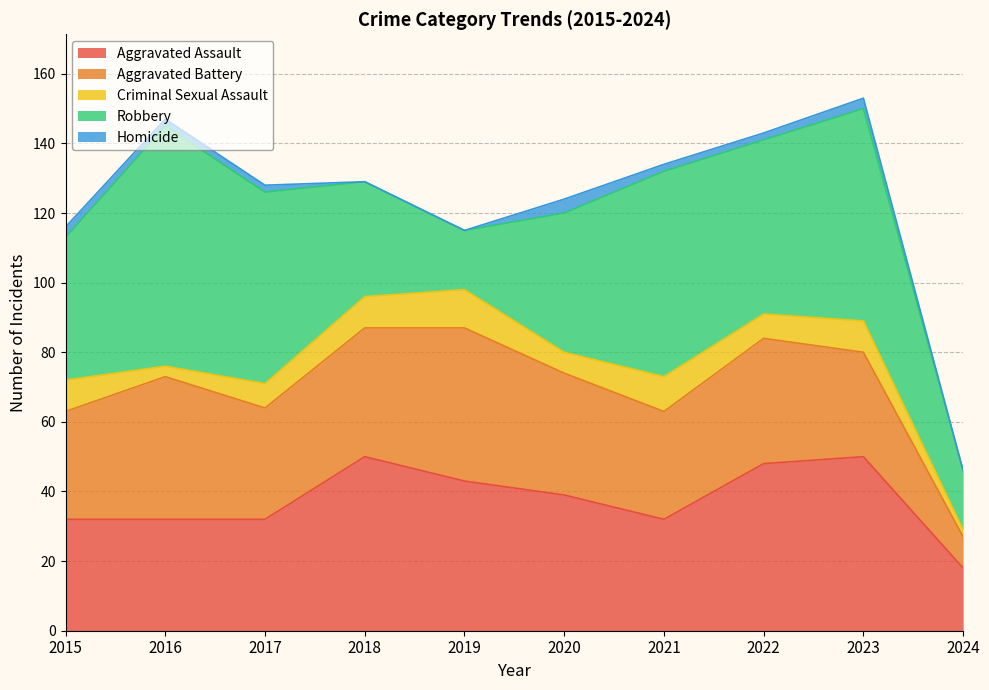

At which category does Criminal Sexual Assault reach its first local peak?

2019